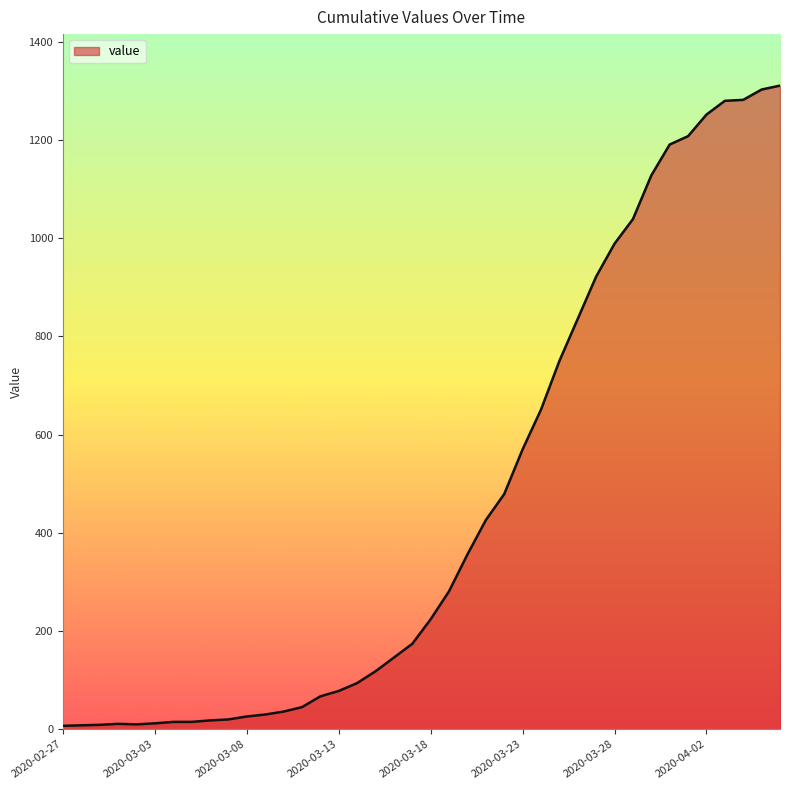

What is the greatest value displayed?

1311